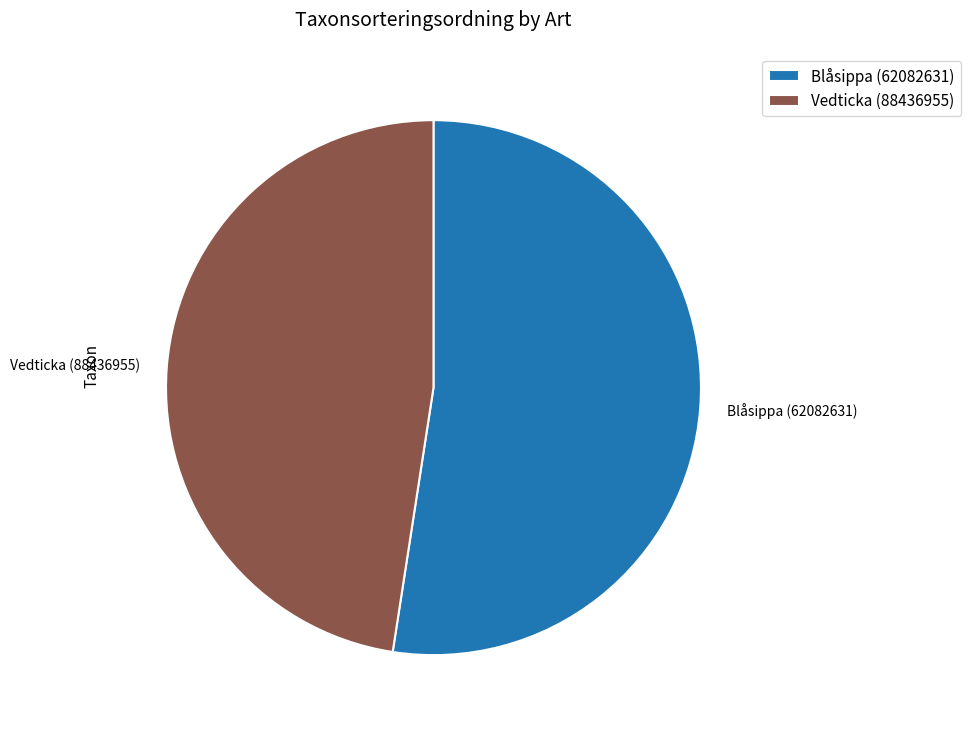

Is there any slice that represents more than half of the pie?

Yes